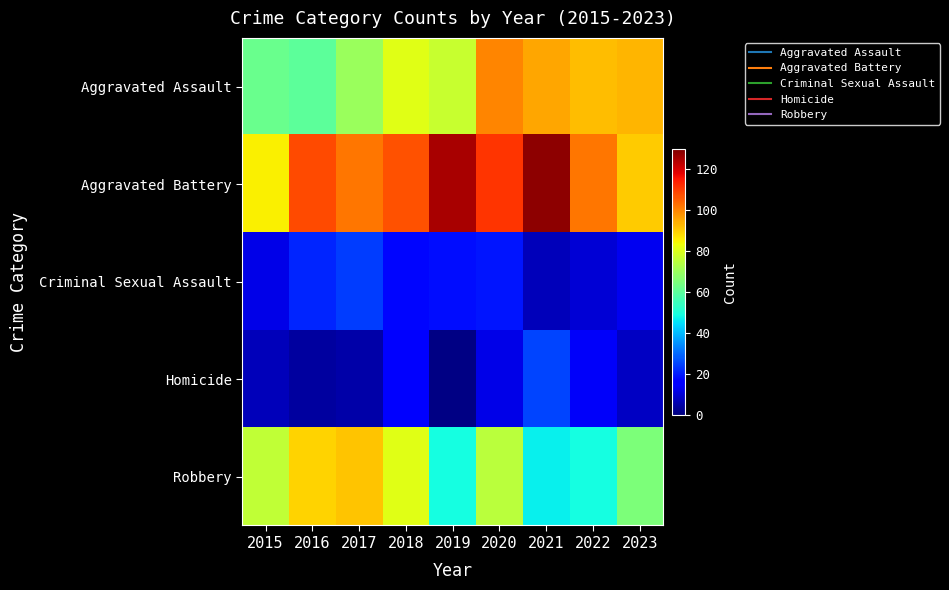

What is the difference between the highest and lowest values at 2017?

97